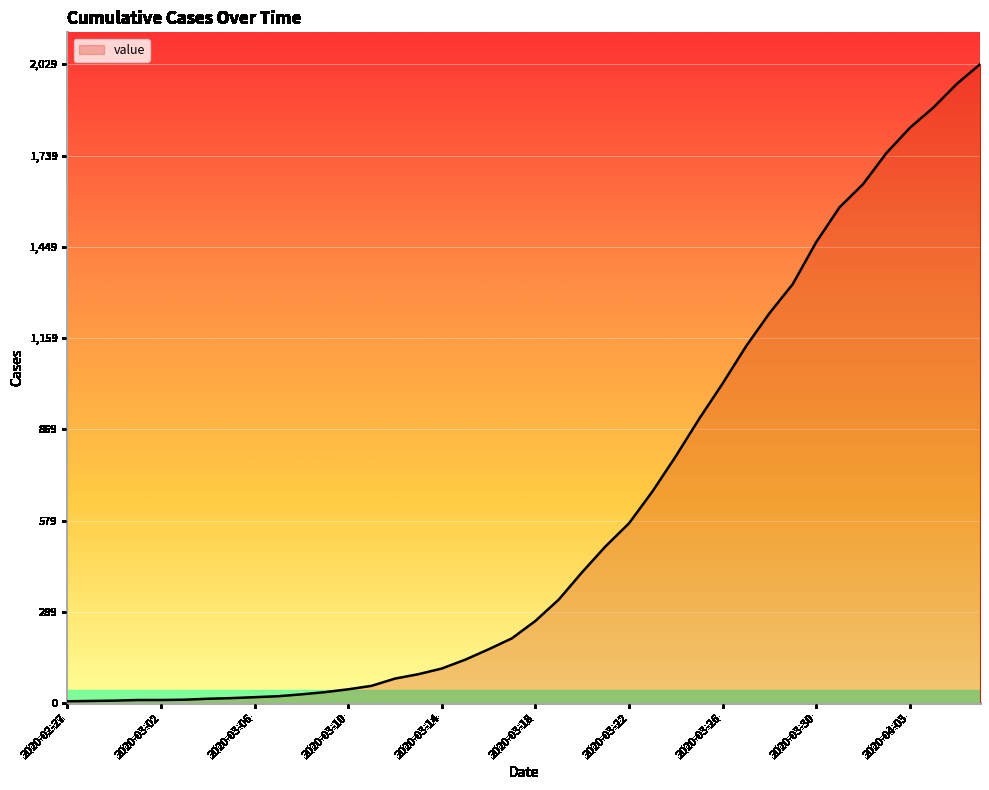

How many distinct data groups are displayed?

1